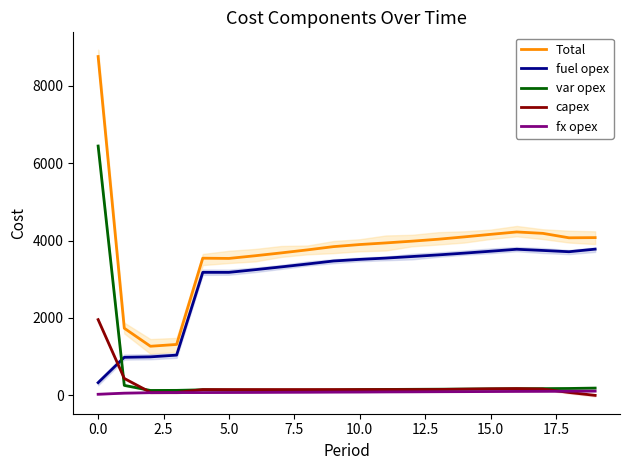

Which series has the widest spread of values?

Total